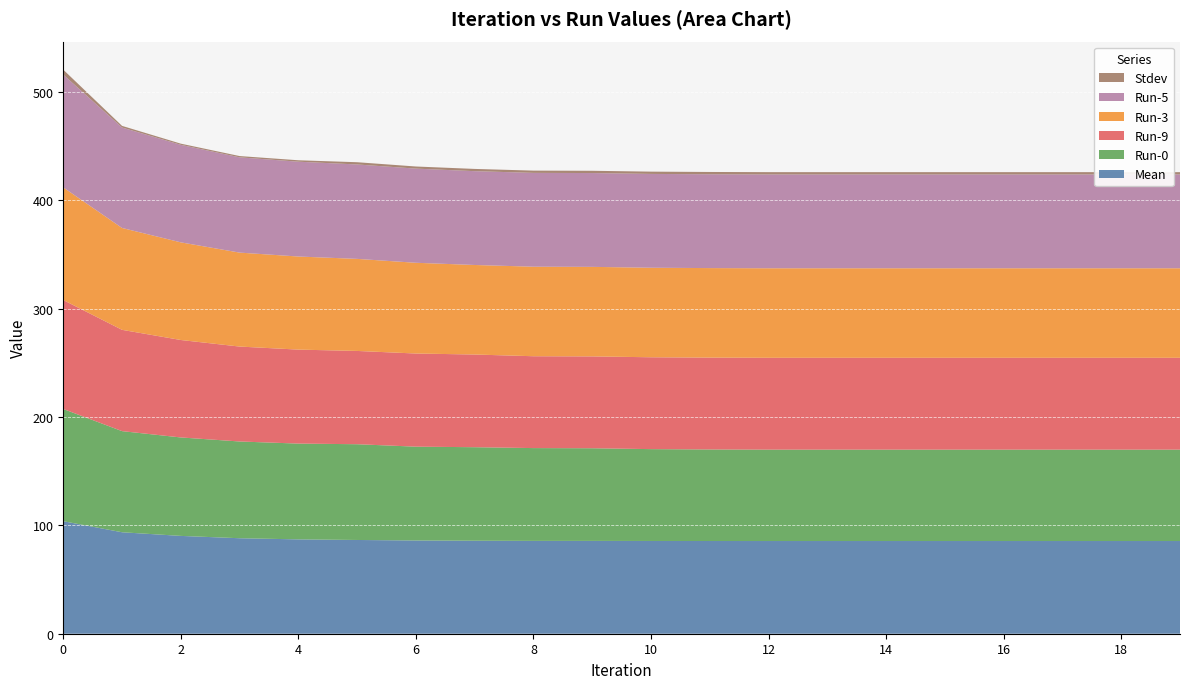

Reading left to right, what are all the values shown in this chart?

Mean: 103.9	93.7	90.3	88.2	87.1	86.5	86.1	85.9	85.7	85.7	85.6	85.6	85.6	85.6	85.6	85.6	85.6	85.6	85.6	85.6
Run-0: 103.6	93.4	90.9	89.3	88.4	88.4	86.6	86.3	85.7	85.5	84.8	84.5	84.4	84.4	84.4	84.4	84.4	84.4	84.4	84.4
Run-9: 100.6	93.5	90.0	87.6	86.8	86.1	86.0	85.6	84.8	84.8	84.8	84.8	84.8	84.8	84.8	84.8	84.8	84.8	84.8	84.8
Run-3: 104.0	94.0	90.2	86.7	85.9	85.0	83.8	82.7	82.7	82.7	82.7	82.7	82.7	82.7	82.7	82.7	82.7	82.7	82.7	82.7
Run-5: 104.1	92.7	90.0	88.0	87.5	87.2	86.9	86.6	86.6	86.6	86.6	86.6	86.6	86.6	86.6	86.6	86.6	86.6	86.6	86.6
Stdev: 4.5	1.5	1.1	1.2	1.3	2.1	2.0	2.1	2.1	2.1	2.1	2.1	2.1	2.1	2.1	2.1	2.1	2.1	2.1	2.1